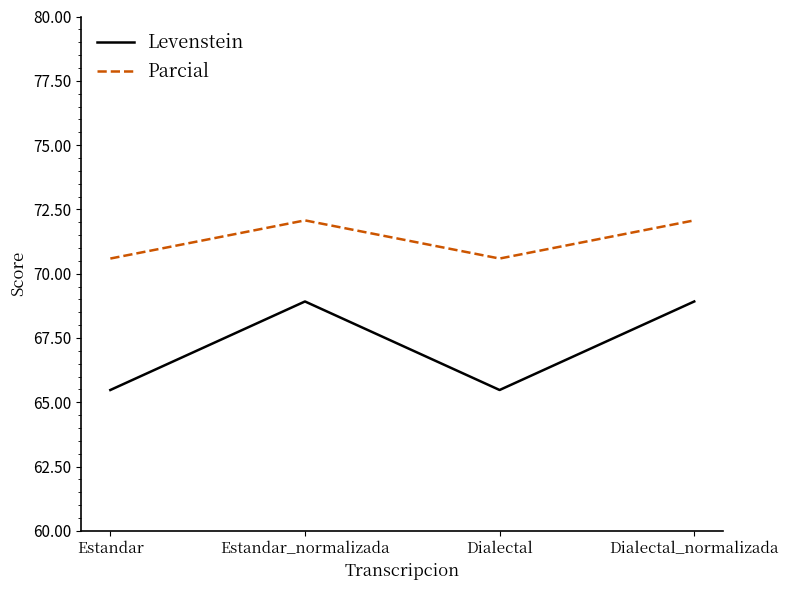

True or false: Parcial and Levenstein intersect in this chart.

False